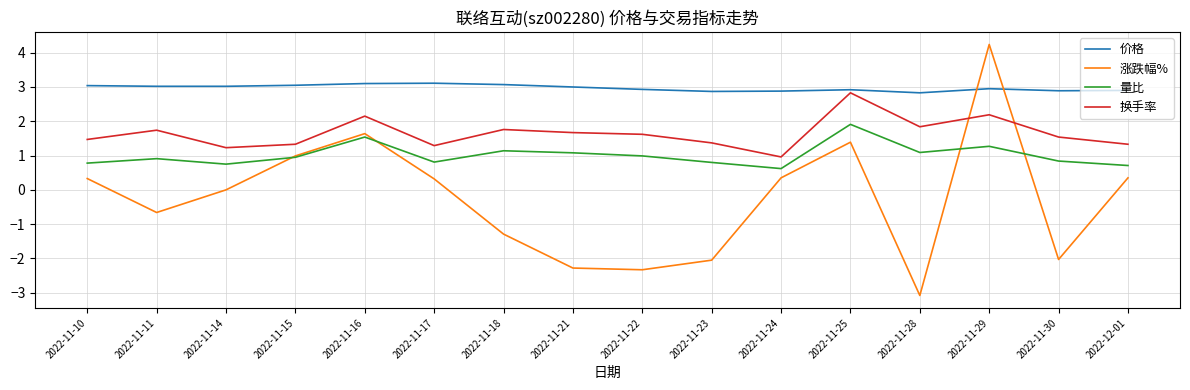

Which series has the largest total across all categories?

价格